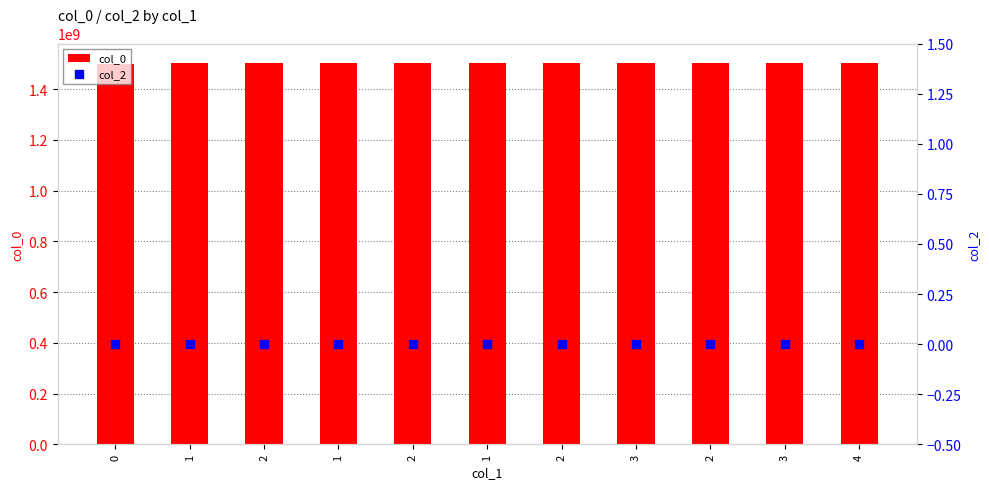

What are all the series names shown in the legend?

col_0, col_2